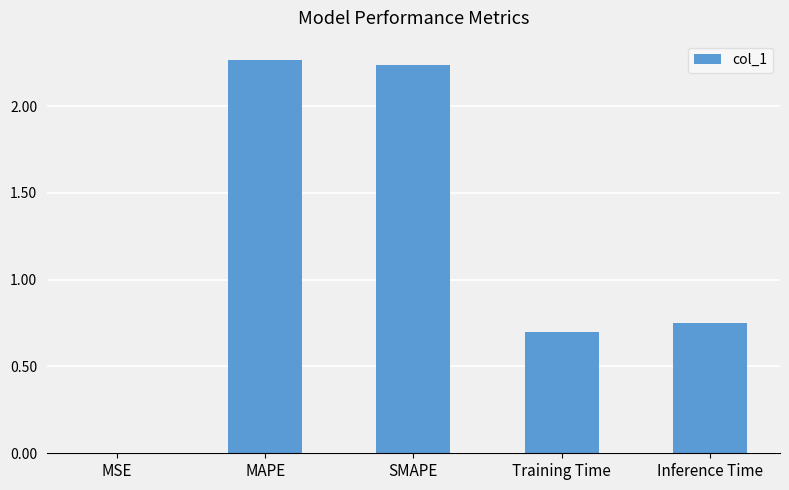

Between MSE and MAPE, which is larger?

MAPE